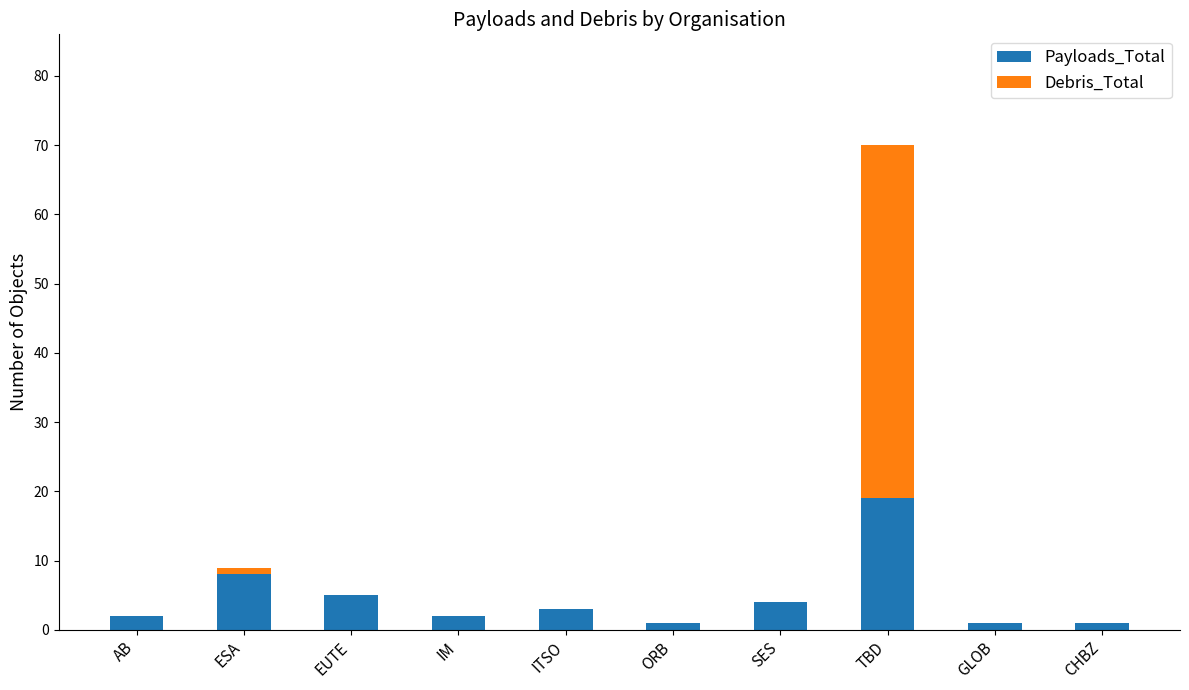

At which category is the sum across all series the highest?

TBD